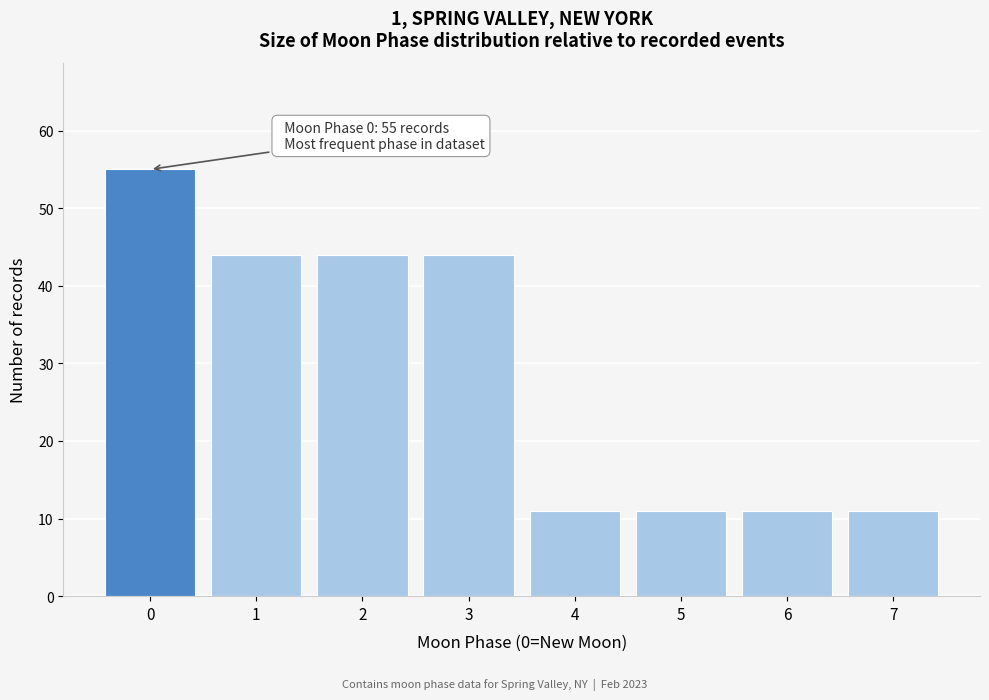

Reading left to right, list all the values displayed in this chart.

0=55	1=44	2=44	3=44	4=11	5=11	6=11	7=11